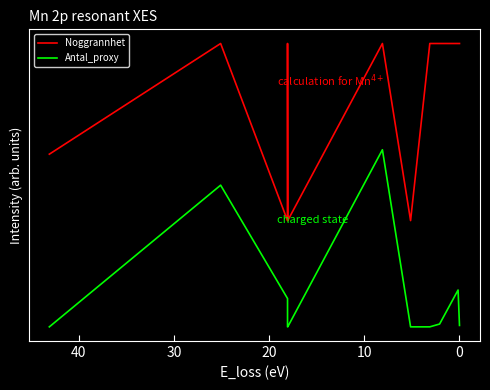

Which series has the largest range (max minus min)?

Antal_proxy